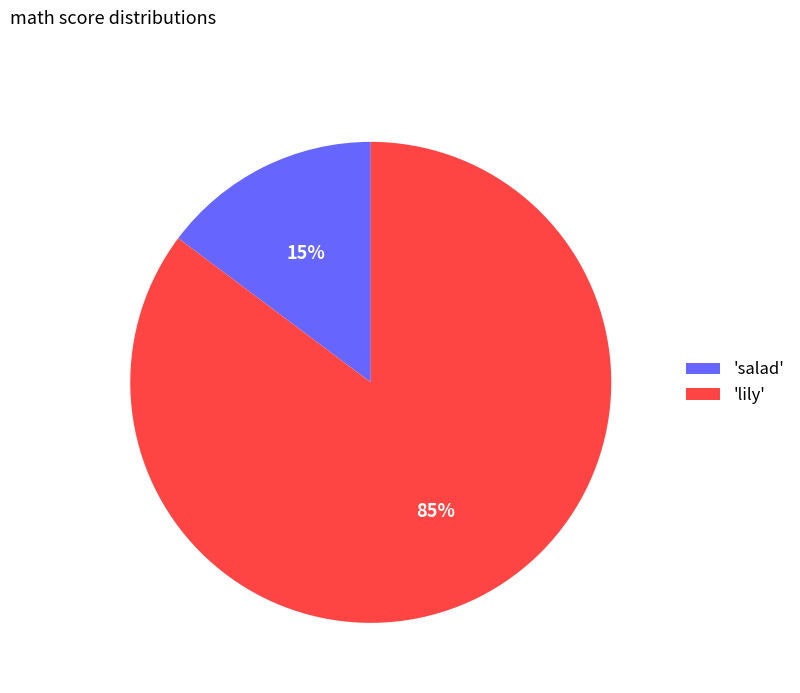

Which slice represents more than half of the pie?

'lily'